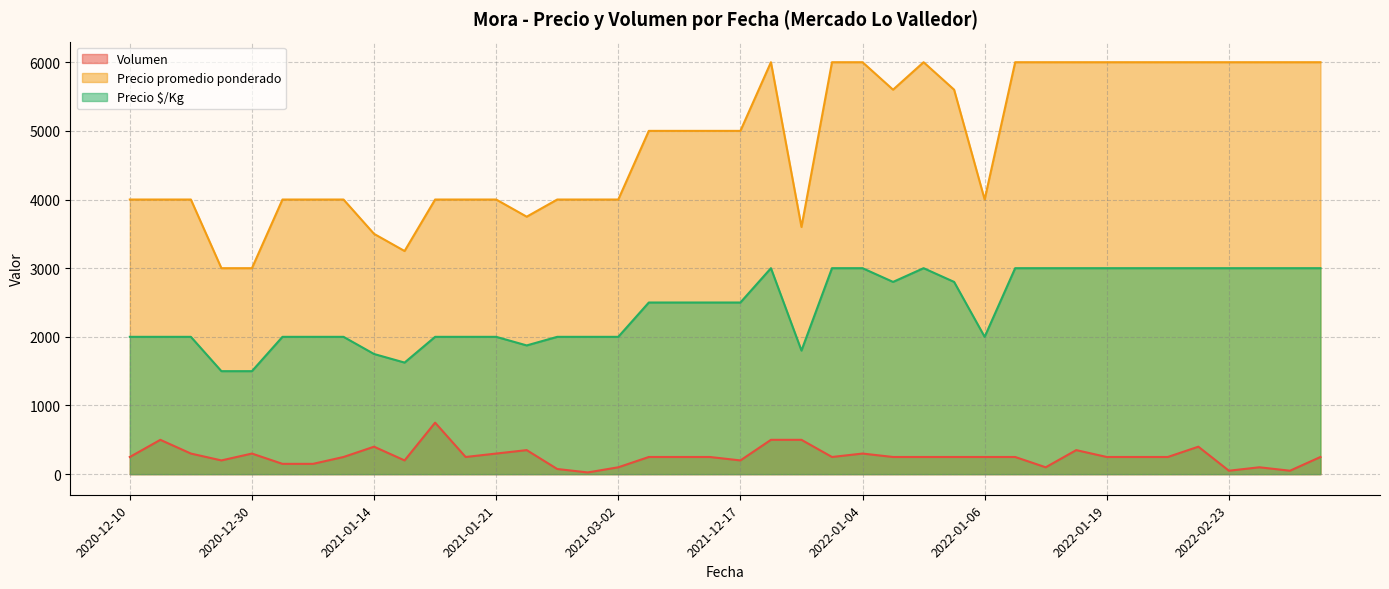

Between 2022-01-06 and 2022-02-23, which is larger?

2022-01-06